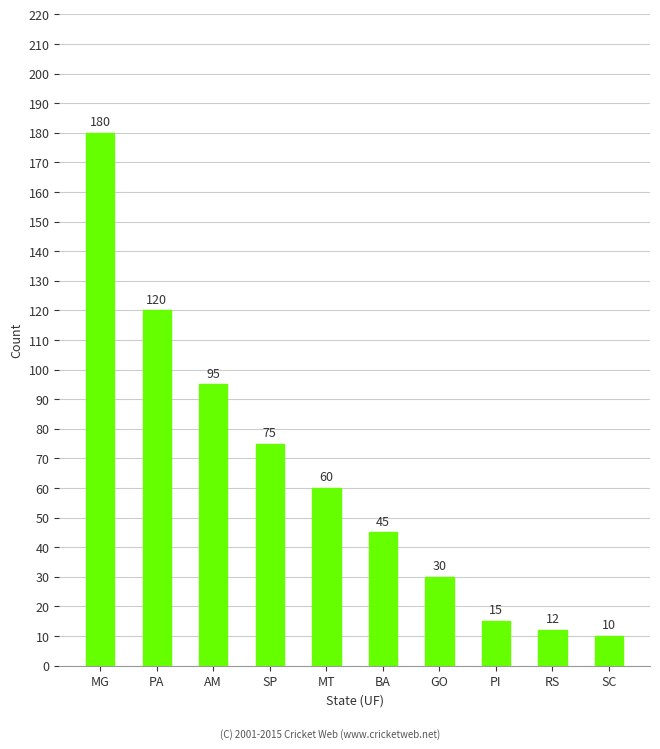

True or false: the data shows 37 at MG.

False